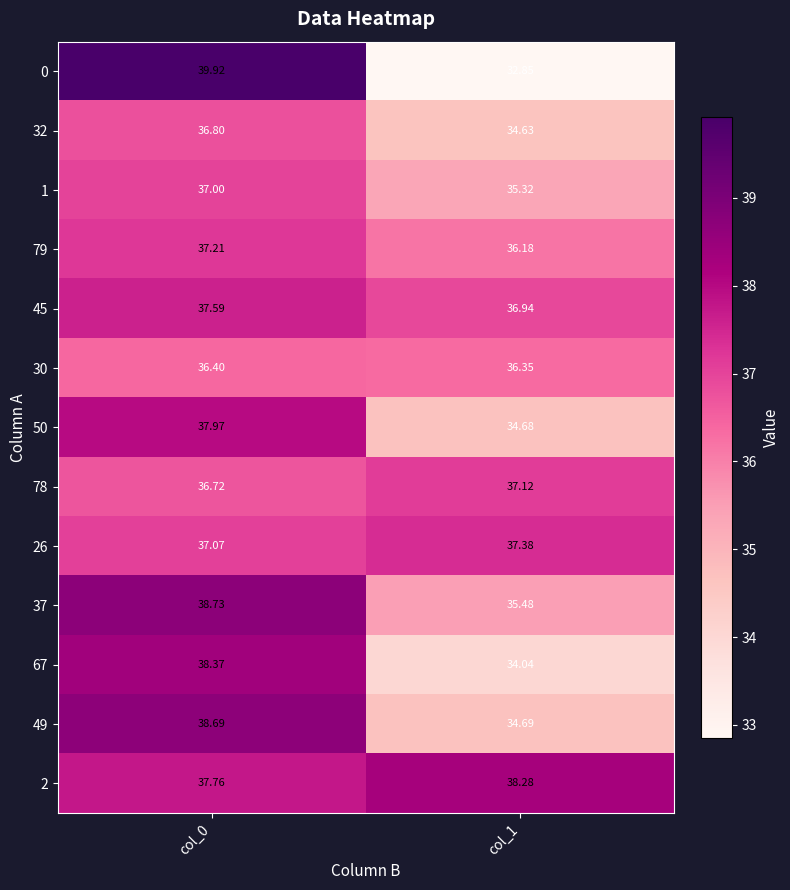

At how many categories does at least one series exceed 36?

2